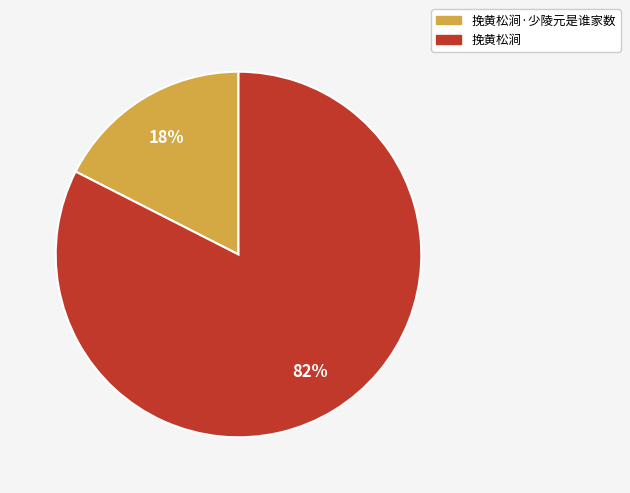

To the nearest percent, what is the combined percentage of 挽黄松涧·少陵元是谁家数 and 挽黄松涧?

100%